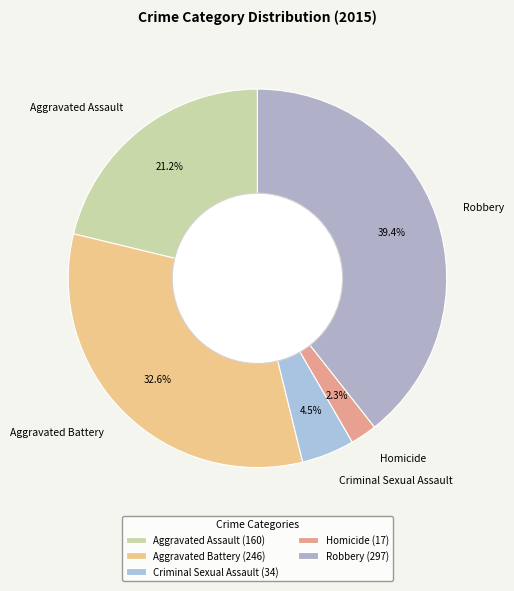

To the nearest percent, what is the combined percentage of Robbery and Criminal Sexual Assault?

44%